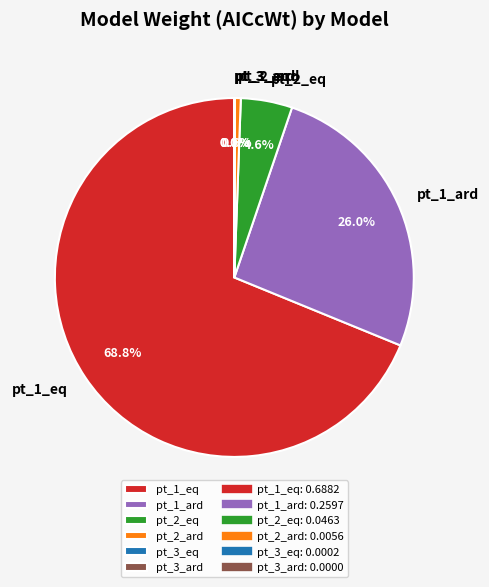

To the nearest percent, what is the average slice percentage?

17%